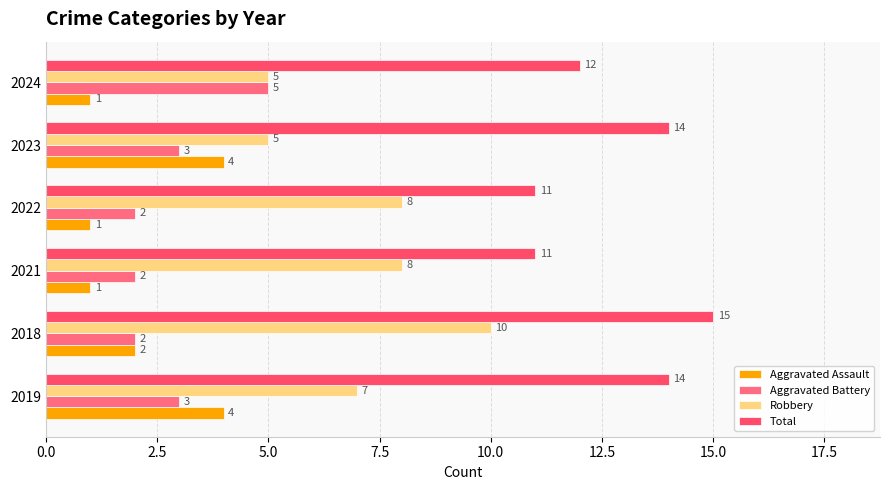

What are all the series names shown in the legend?

Aggravated Assault, Aggravated Battery, Robbery, Total